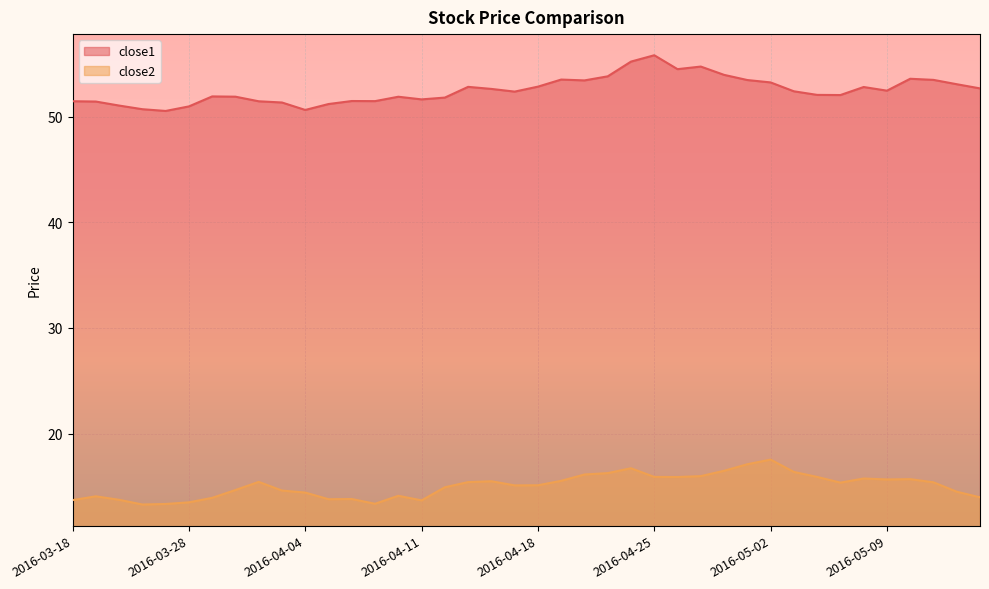

At how many categories does at least one series exceed 41?

40